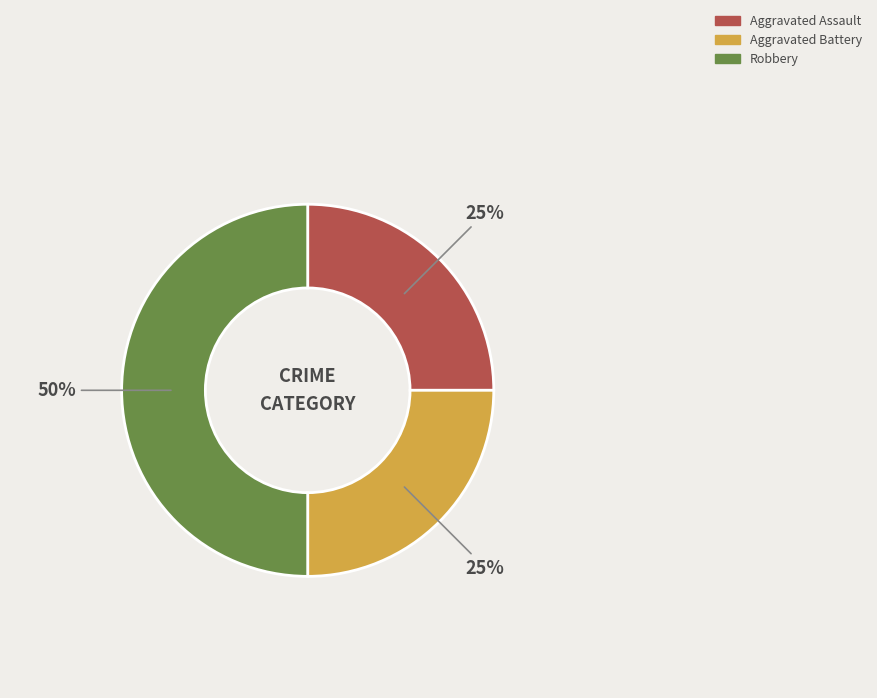

The Robbery slice represents 50% of the pie. True or false?

True